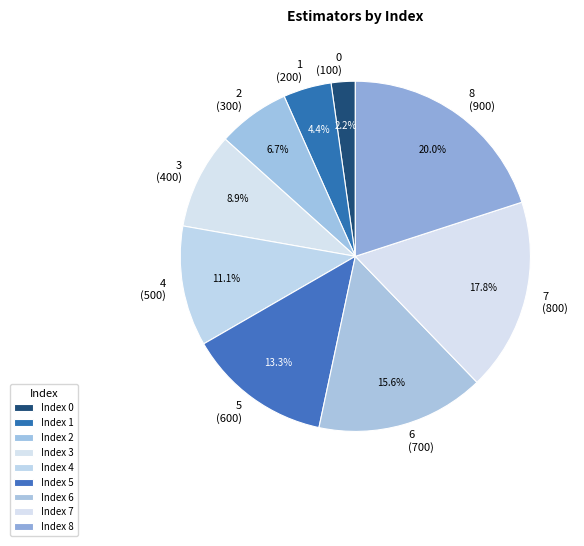

Which category has the biggest portion of the pie?

8